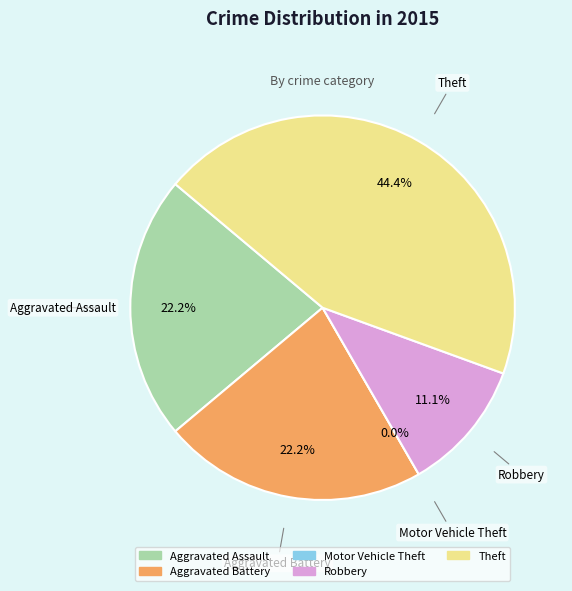

What percentage do Robbery and Theft together represent?

55.6%